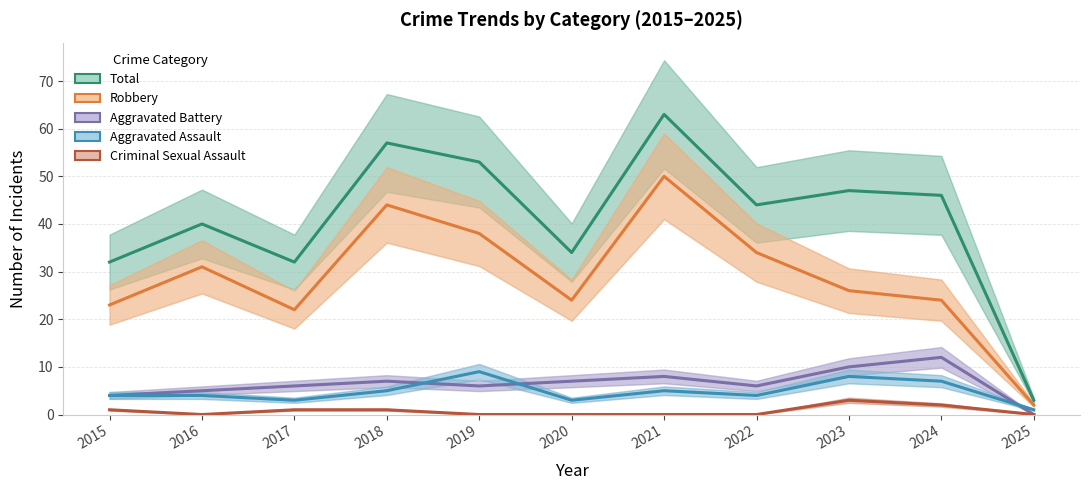

What is the difference between the maximum and minimum values in the Total series?

60